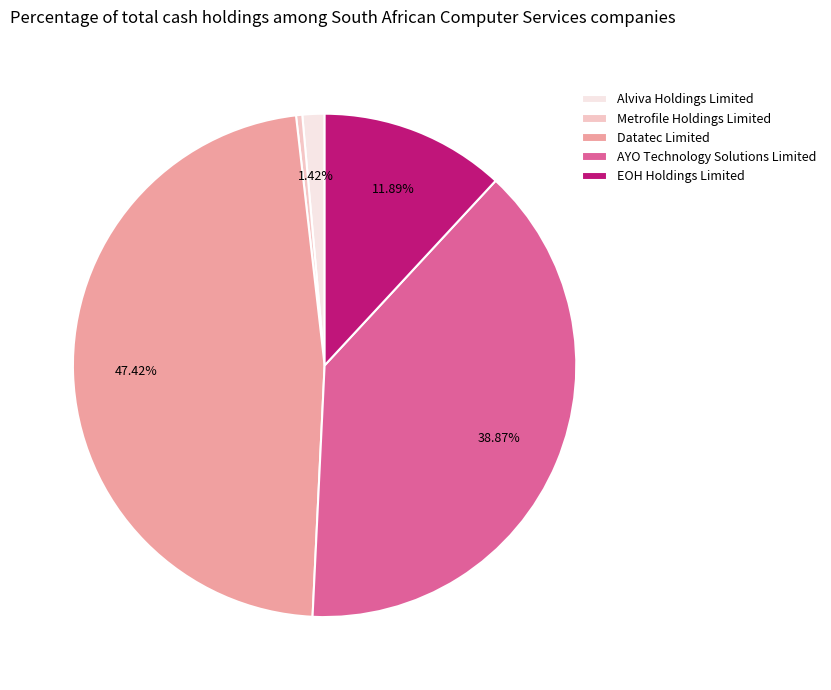

Rank the categories by value from highest to lowest.

Datatec Limited, AYO Technology Solutions Limited, EOH Holdings Limited, Alviva Holdings Limited, Metrofile Holdings Limited